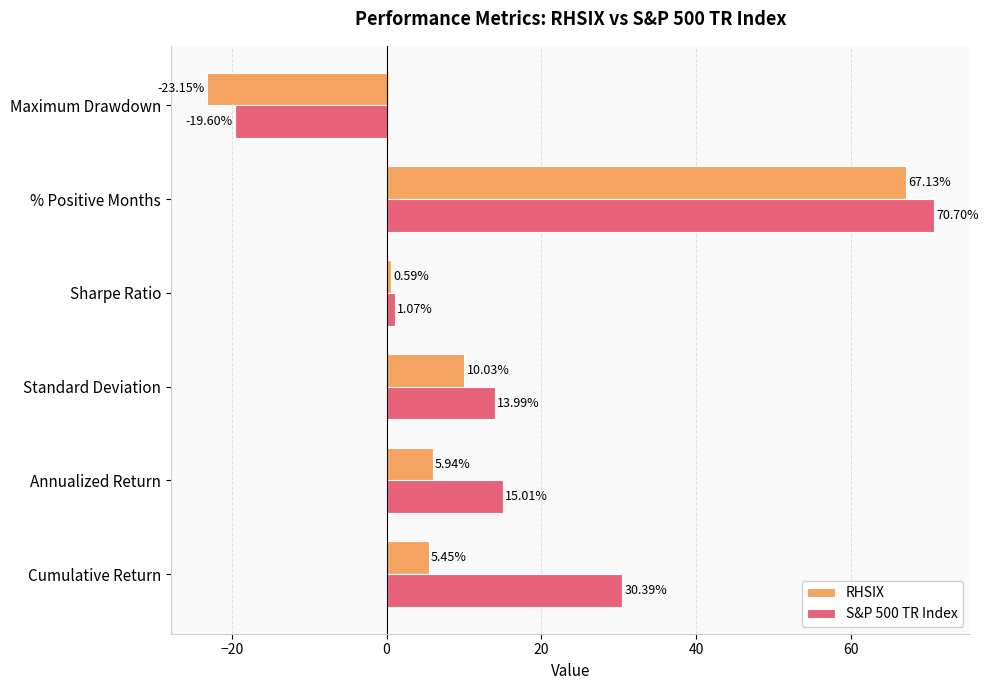

What is the difference between the highest and lowest values at Annualized Return?

9.1